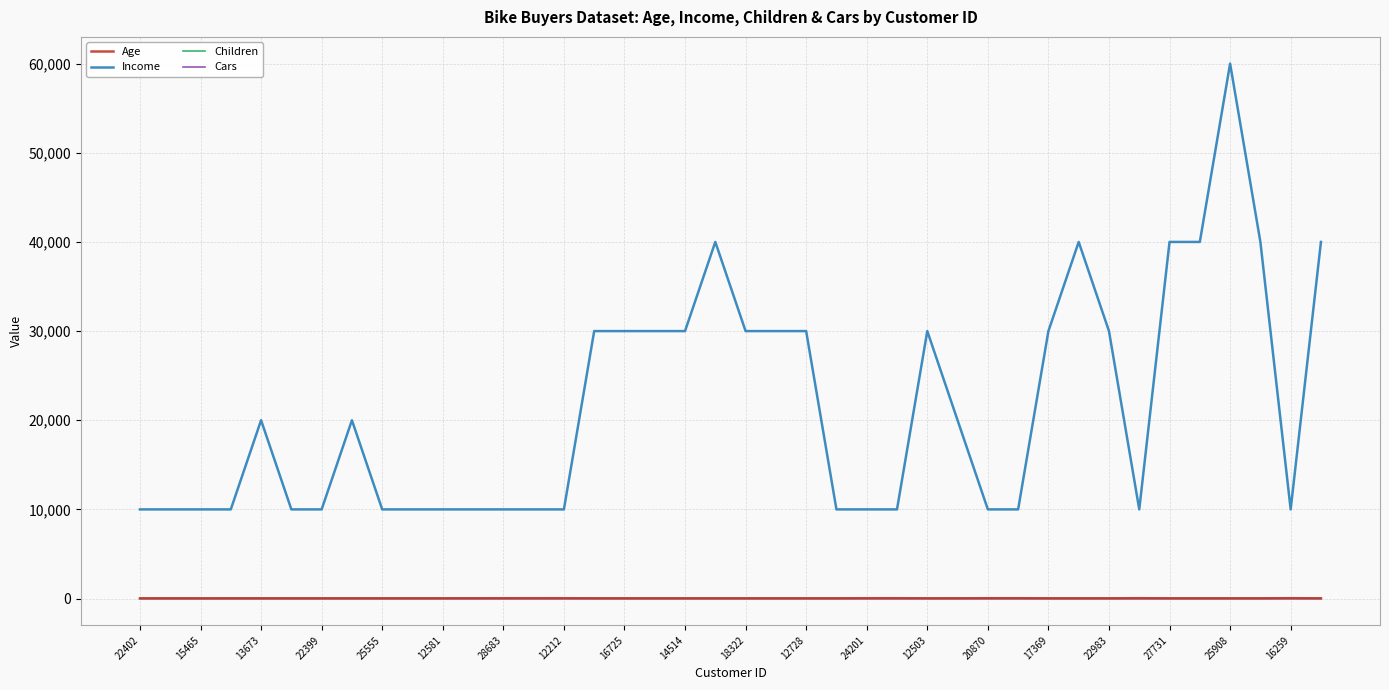

What is the greatest value displayed?

60000